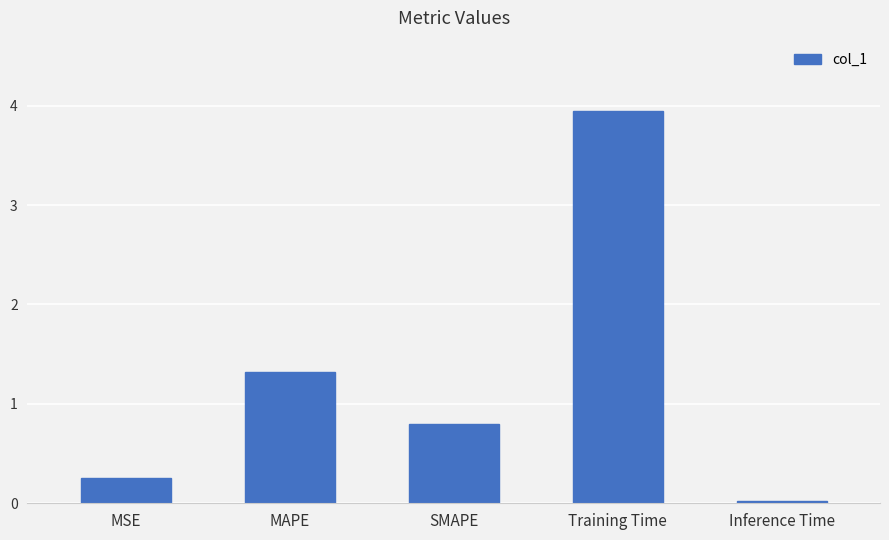

How many series are shown in this chart?

1